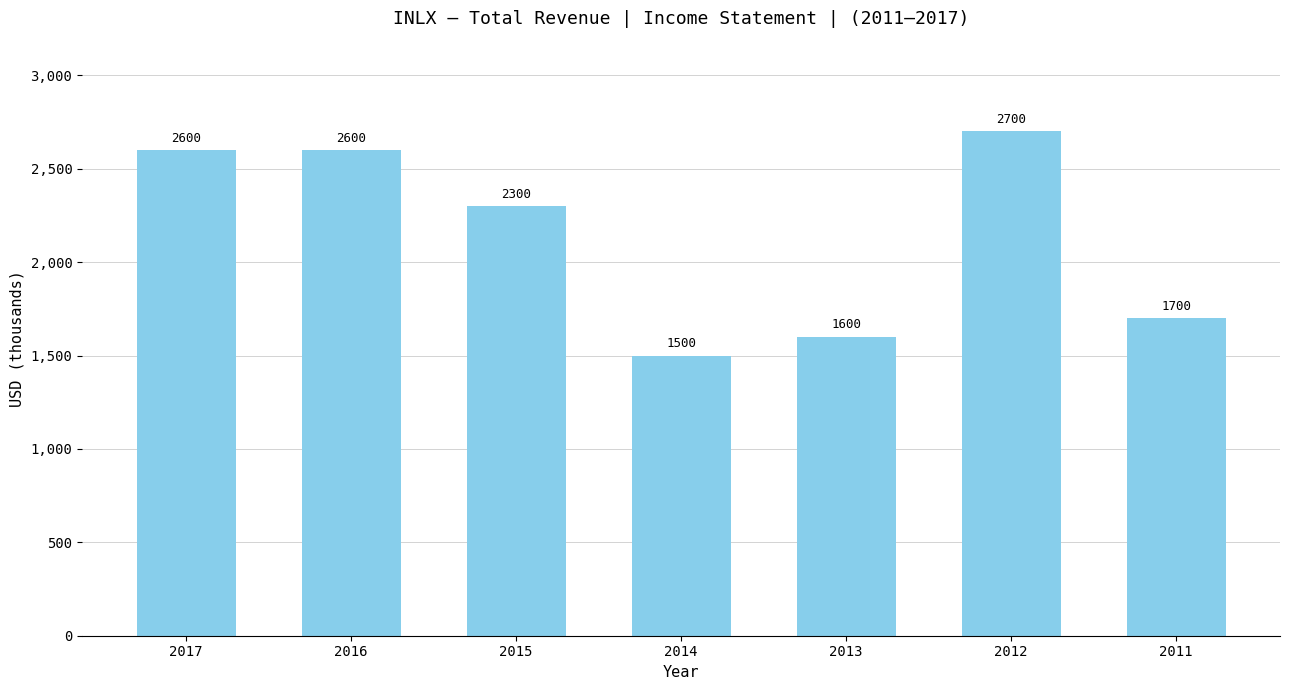

What is the value of the 5th bar from the left?

1600